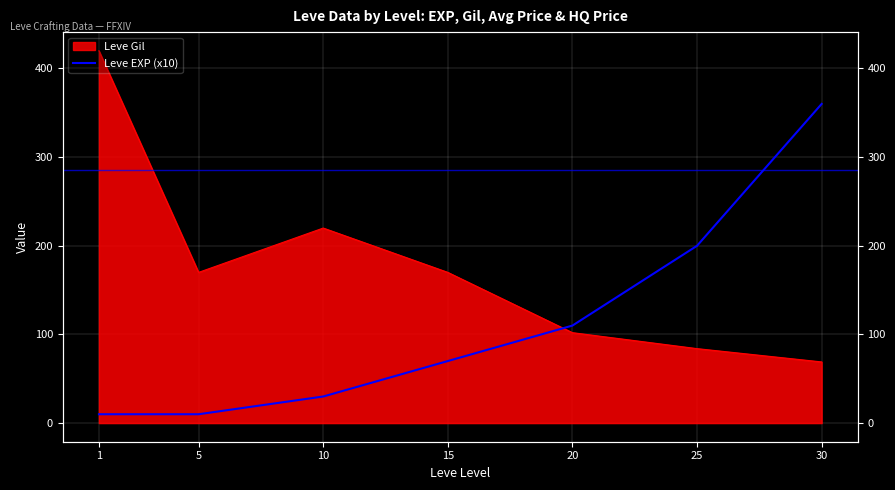

The value at 20 is 110. True or false?

True